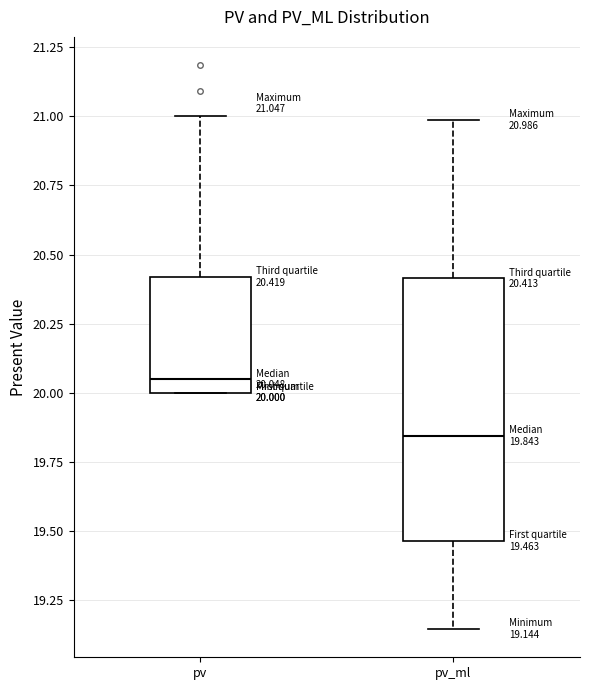

Comparing the boxes themselves (not the whiskers), which one is the tallest?

pv_ml